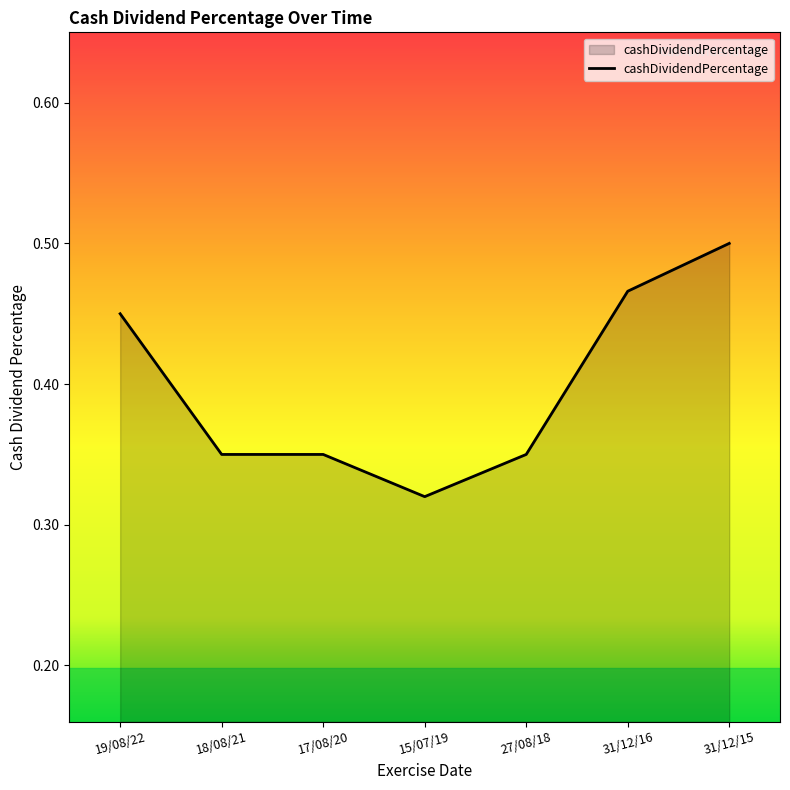

What is the average value?

0.4